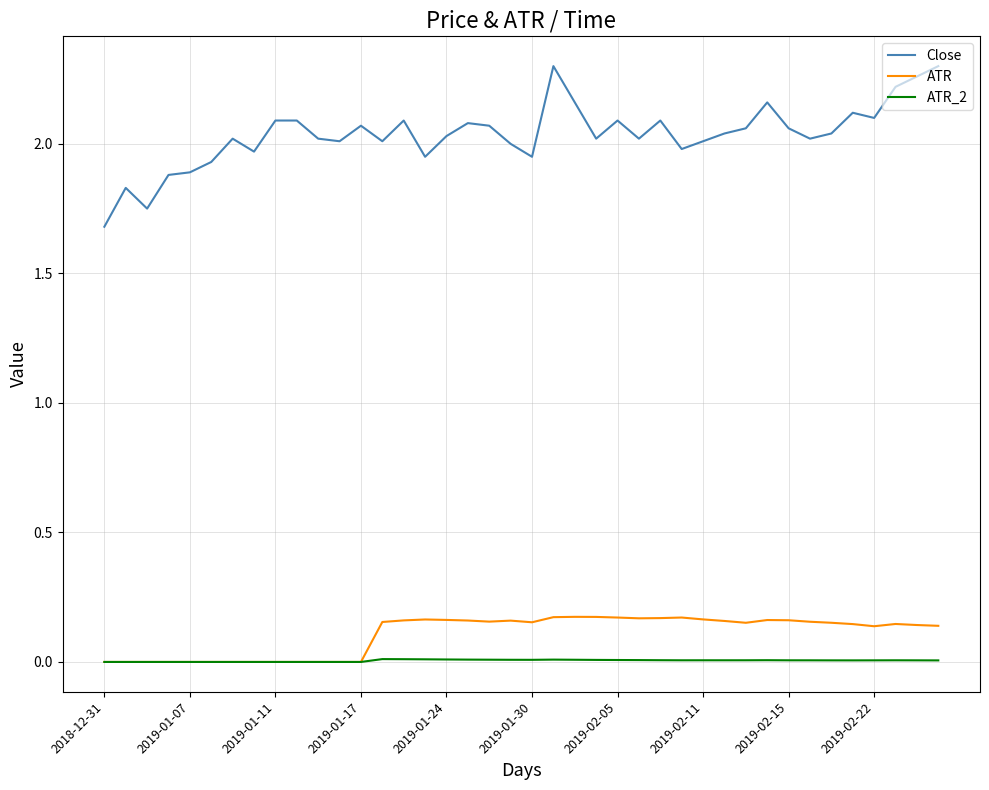

Count the number of categories in the chart.

40